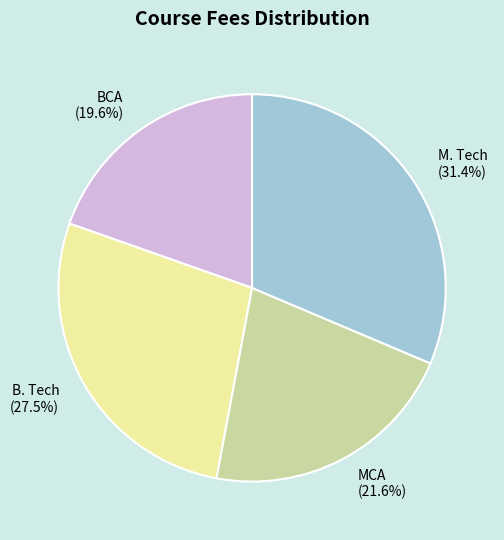

Rank the categories by value from highest to lowest.

M. Tech, B. Tech, MCA, BCA